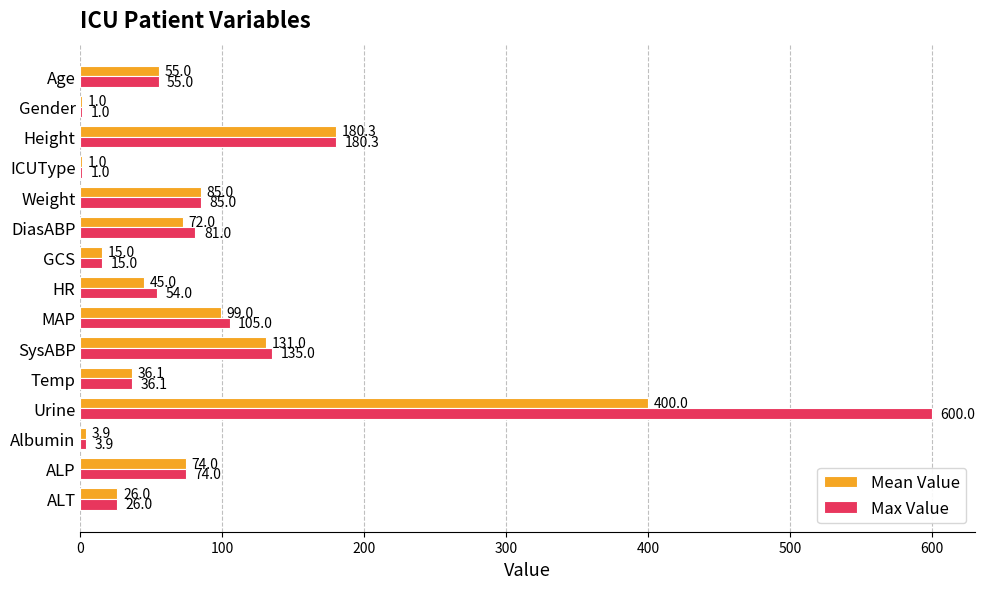

At which category is the sum across all series the highest?

Urine